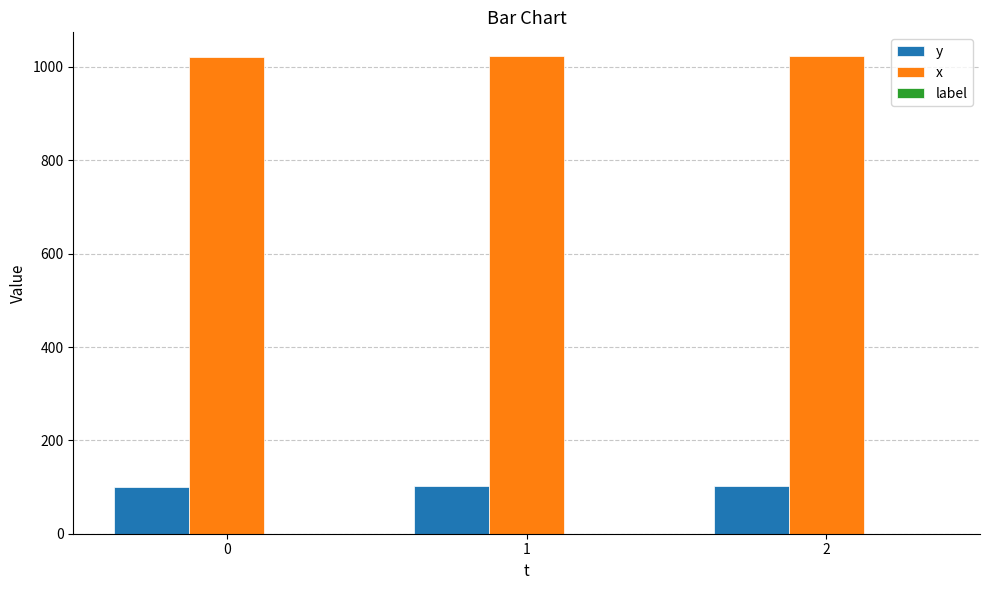

How many groups of bars are there?

3